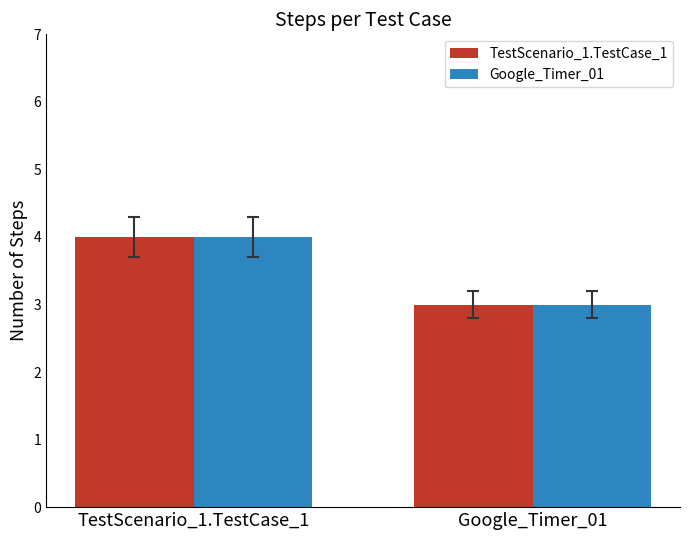

Count the TestScenario_1.TestCase_1 values in the range 3 to 4.

2